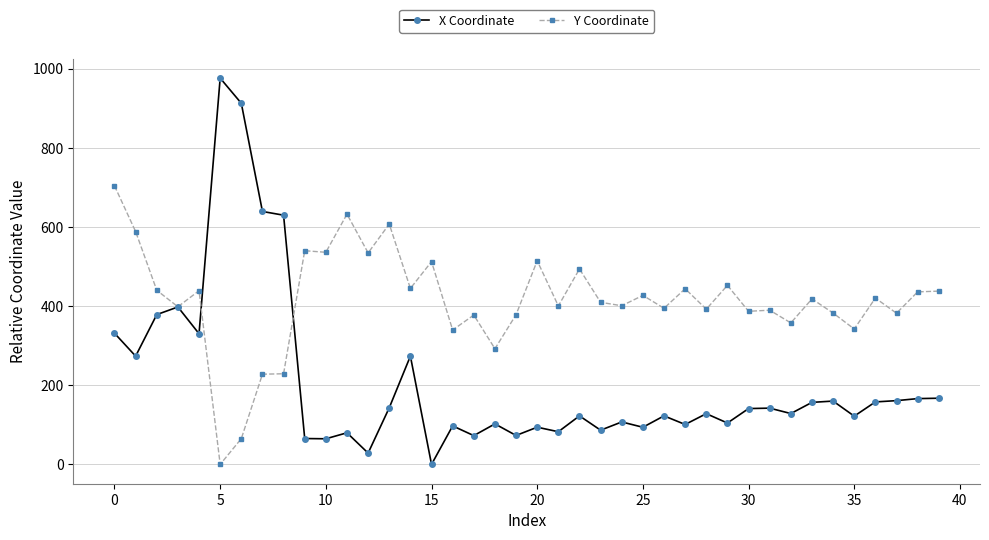

Which series has the largest range (max minus min)?

X Coordinate